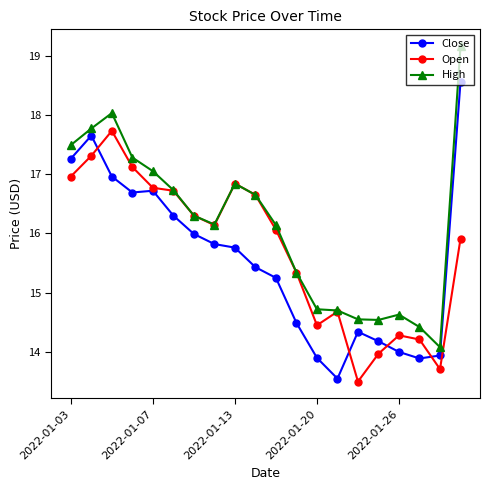

What is the greatest value displayed?

19.2